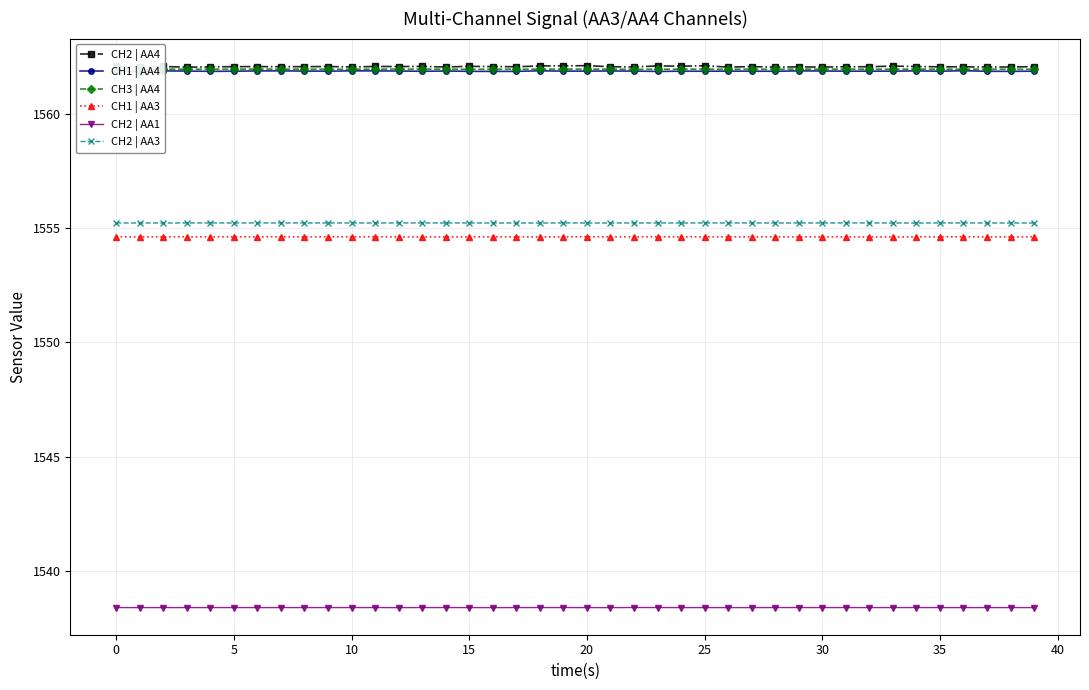

The value of CH2 | AA4 at 28 is 790.4. True or false?

False